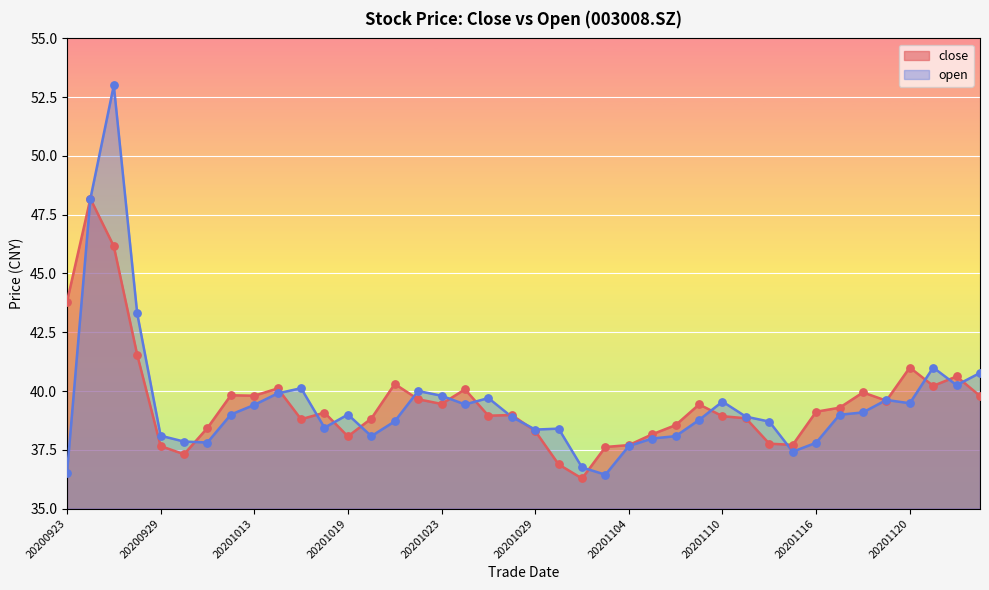

At which category is the sum across all series the highest?

20200925